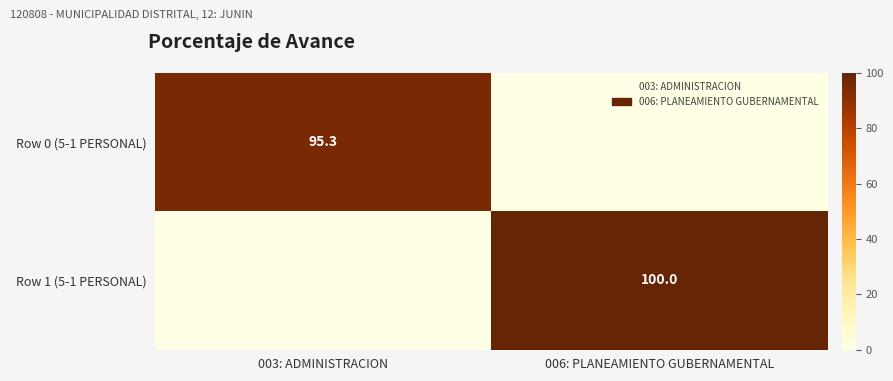

What is the maximum value shown in the chart?

100.0